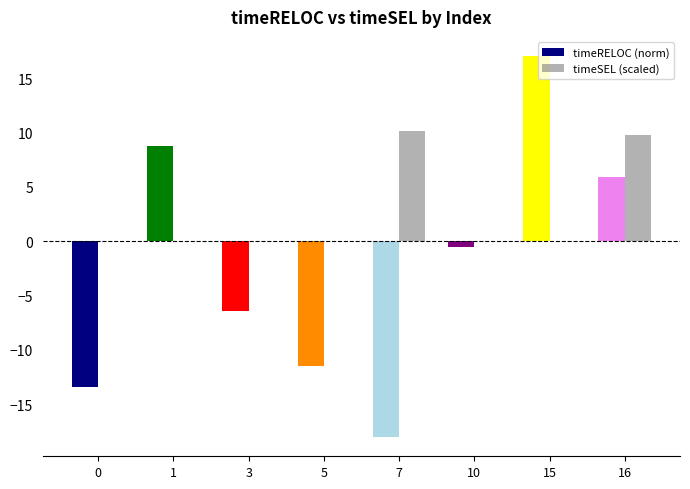

Reading left to right, extract all data points from this chart.

timeRELOC (norm): -13.4	8.7	-6.4	-11.5	-18.0	-0.5	17.1	5.9
timeSEL (scaled): 0.0	0.0	0.0	0.0	10.1	0.0	0.0	9.8